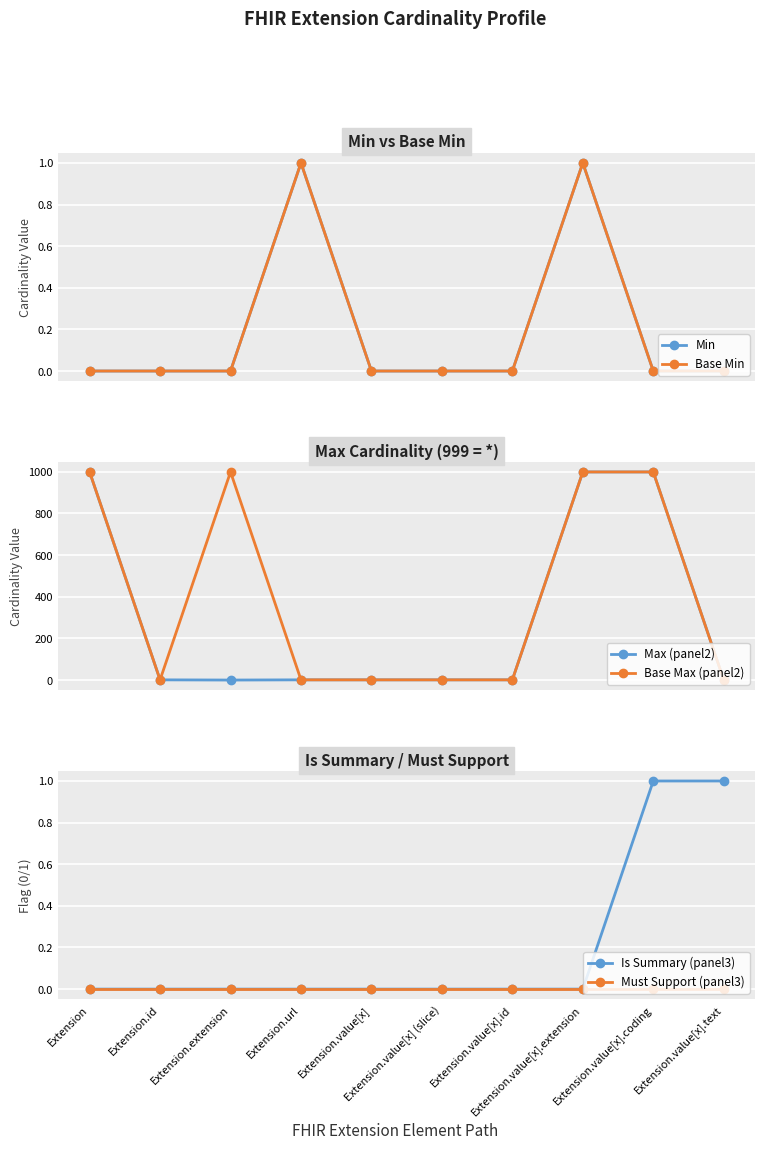

List the series in order of their peak value, highest first.

Max (panel2), Base Max (panel2), Min, Base Min, Is Summary (panel3), Must Support (panel3)